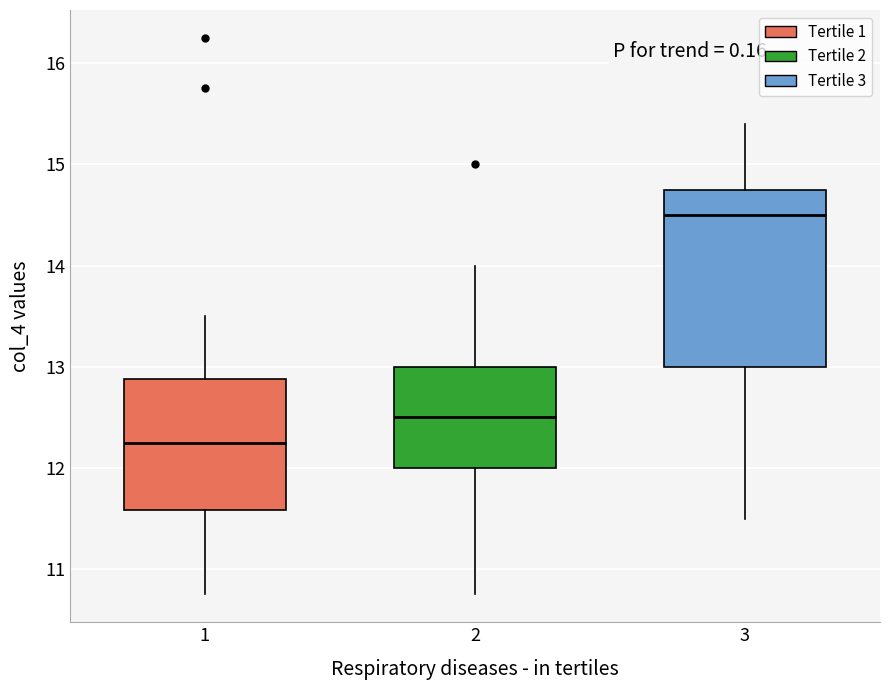

Reading left to right, transcribe this box plot: for each box, give where its median line is, the range the box spans, and where its two whiskers end, as read against the y-axis. The values are not printed on the chart, so give them approximately, as read against the axis.

1: median 12.3, box 11.6 to 12.9, whiskers 10.8 to 13.5
2: median 12.5, box 12.0 to 13.0, whiskers 10.8 to 14.0
3: median 14.5, box 13.0 to 14.8, whiskers 11.5 to 15.4